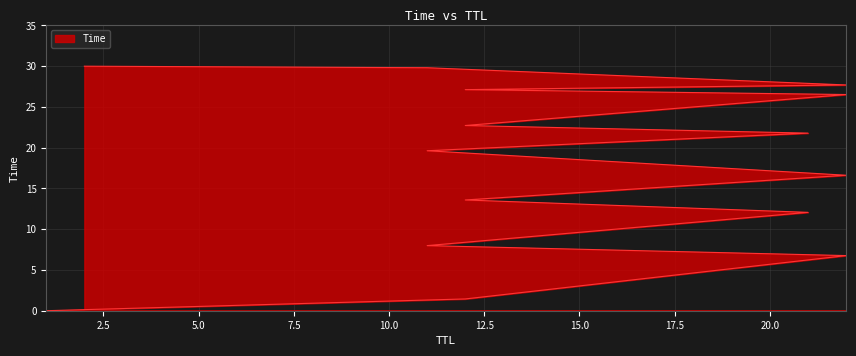

List the labels in order of value, smallest first.

1, 12, 22, 11, 21, 12, 22, 11, 21, 12, 22, 12, 22, 11, 2